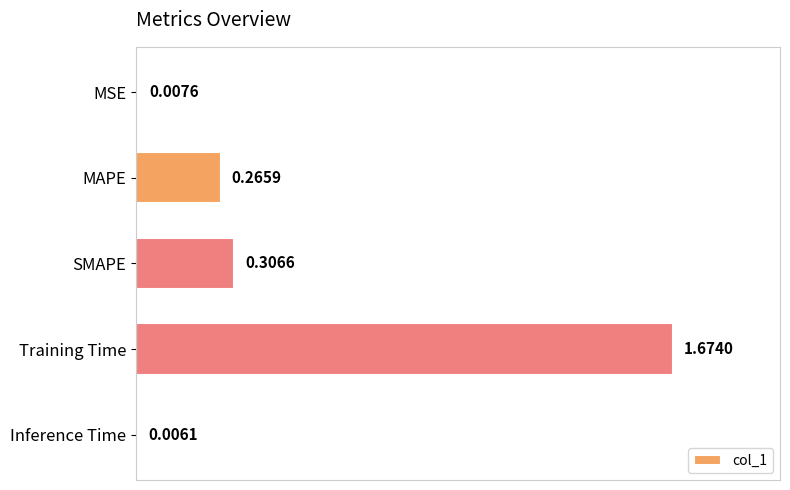

List the labels in order of value, smallest first.

Inference Time, MSE, MAPE, SMAPE, Training Time